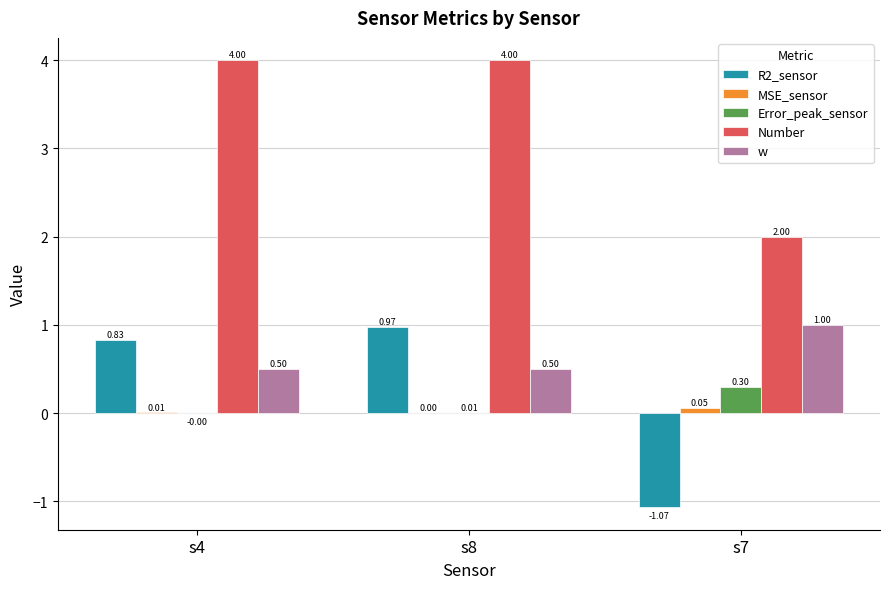

At which category is the sum across all series the highest?

s8